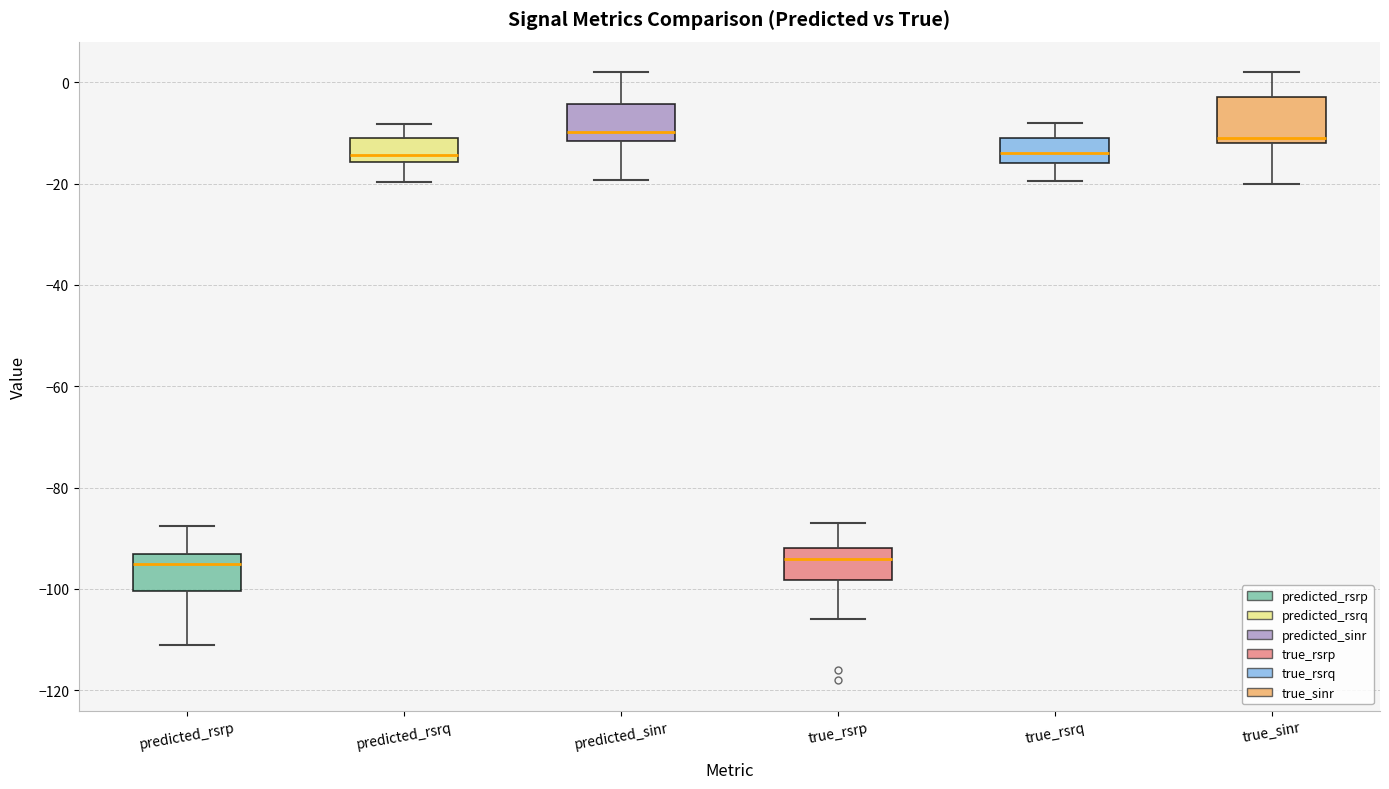

Where is the lower edge of the box for true_rsrp on the y-axis? The values are not printed on the chart, so give them approximately, as read against the axis.

-98